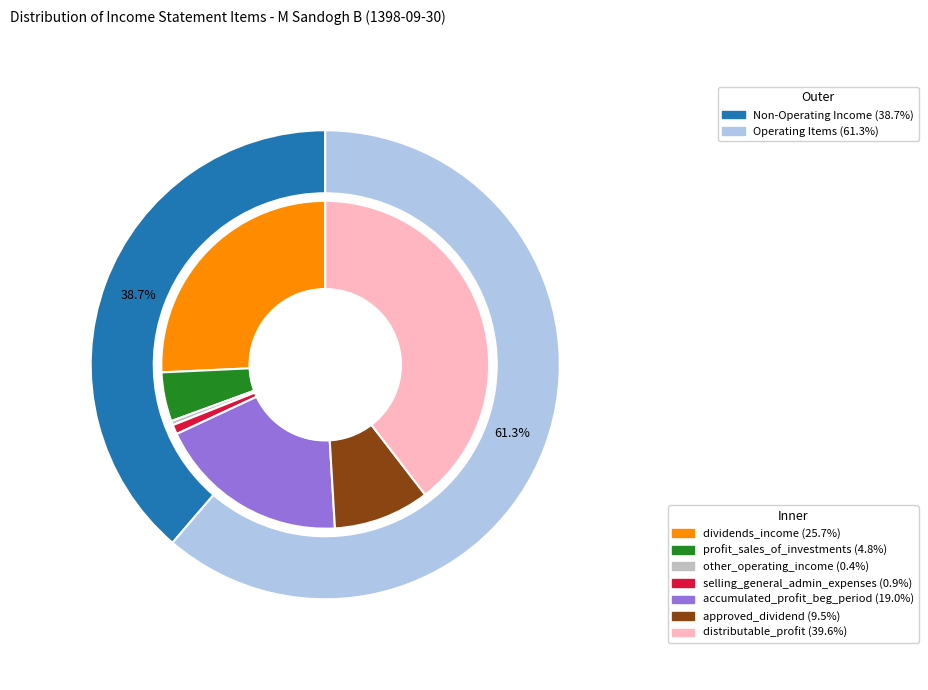

To the nearest percent, what is the combined percentage of distributable_profit and selling_general_administrative_expenses?

41%